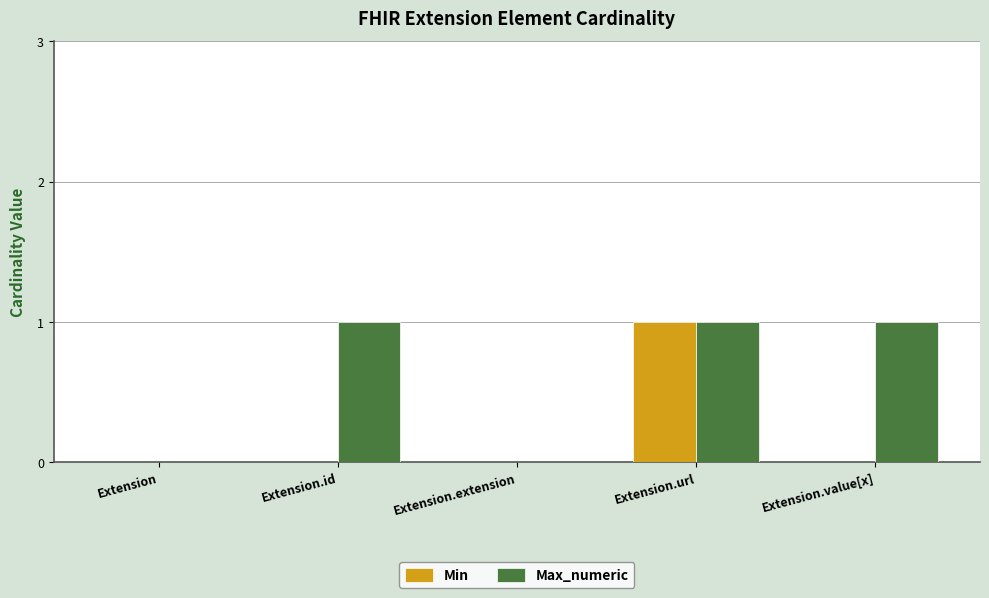

The Min series shows 0 at Extension.value[x]. True or false?

True